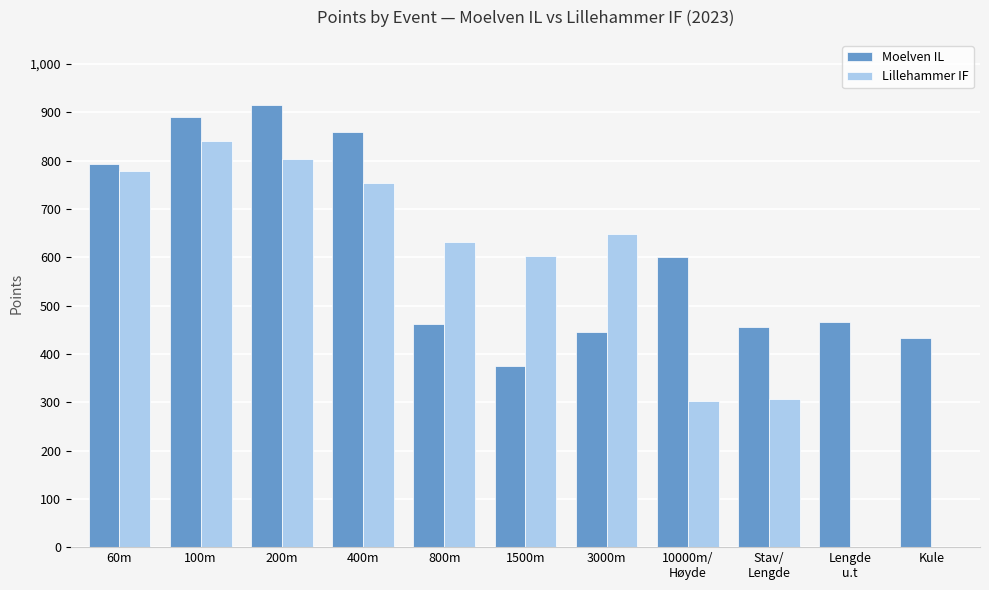

What is the sum of the Lillehammer IF values at 60m and Stav/
Lengde?

1085